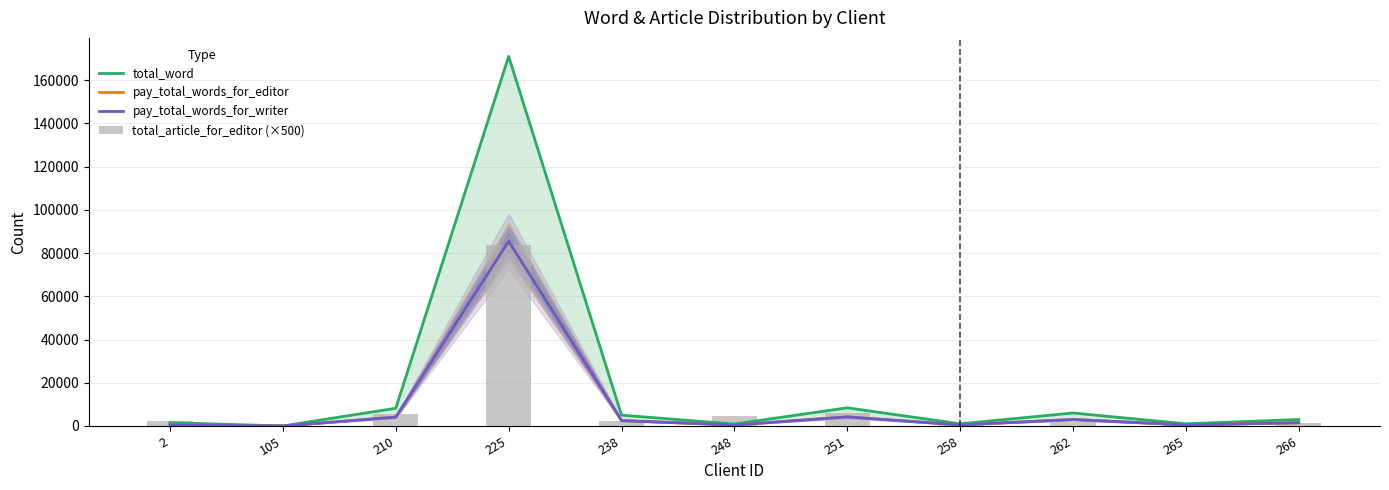

Count the number of data series in this chart.

4